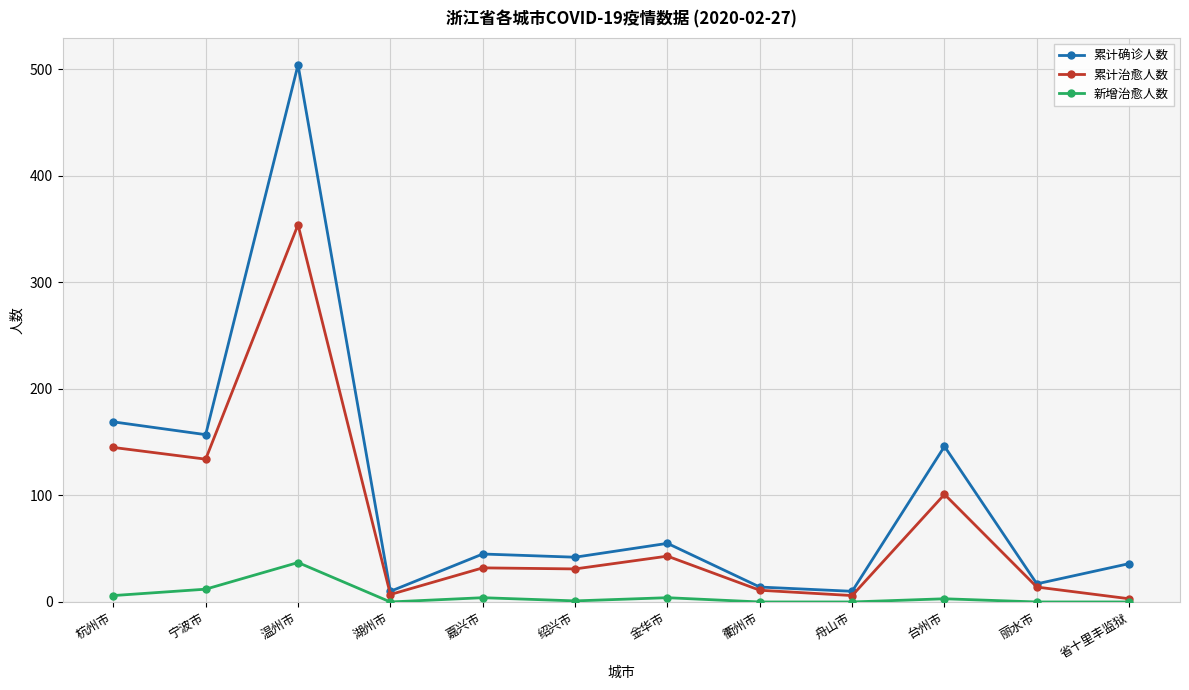

What is the sum of the 新增治愈人数 values at 杭州市 and 衢州市?

6